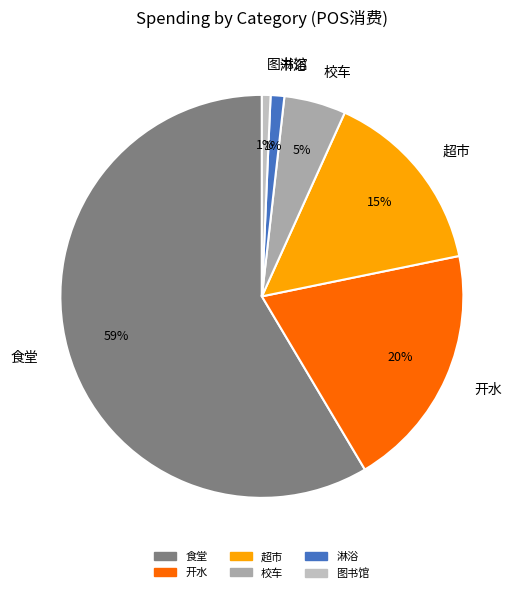

Between 食堂 and 开水, which is larger?

食堂